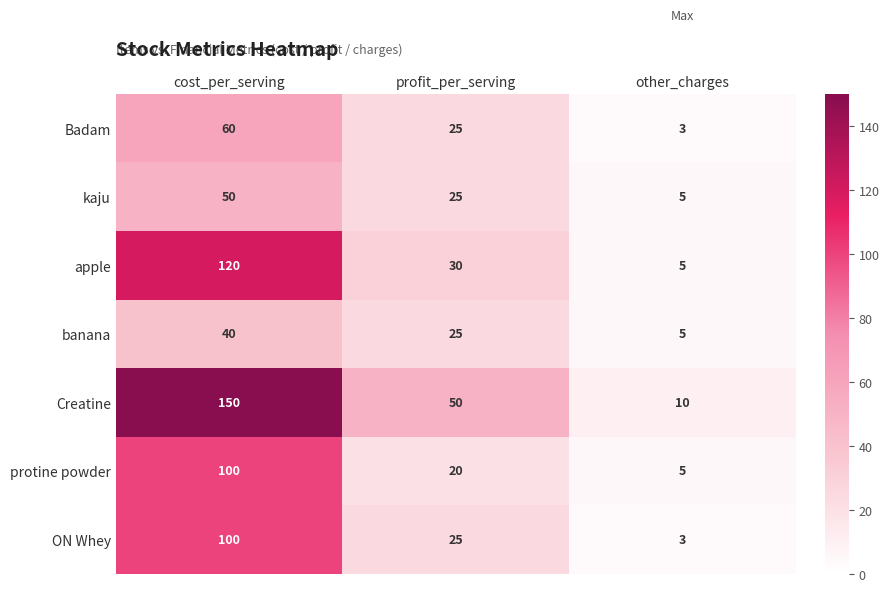

At which category is the sum across all series the highest?

cost_per_serving